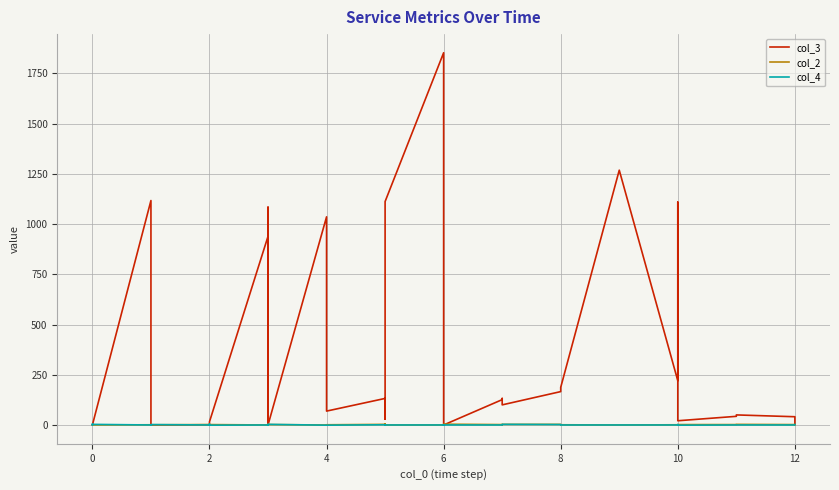

What is the difference between the second highest and second lowest values in the col_2 series?

4